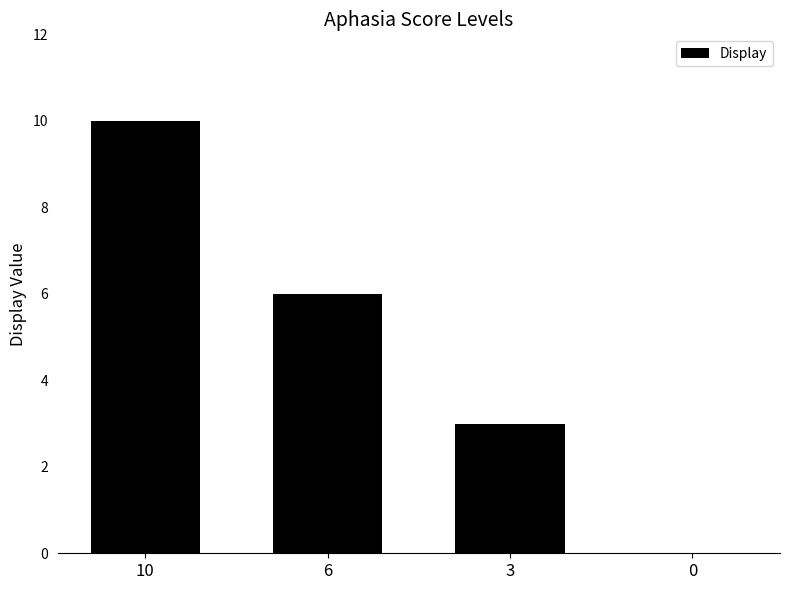

Reading right to left, extract all data points from this chart.

0	3	6	10